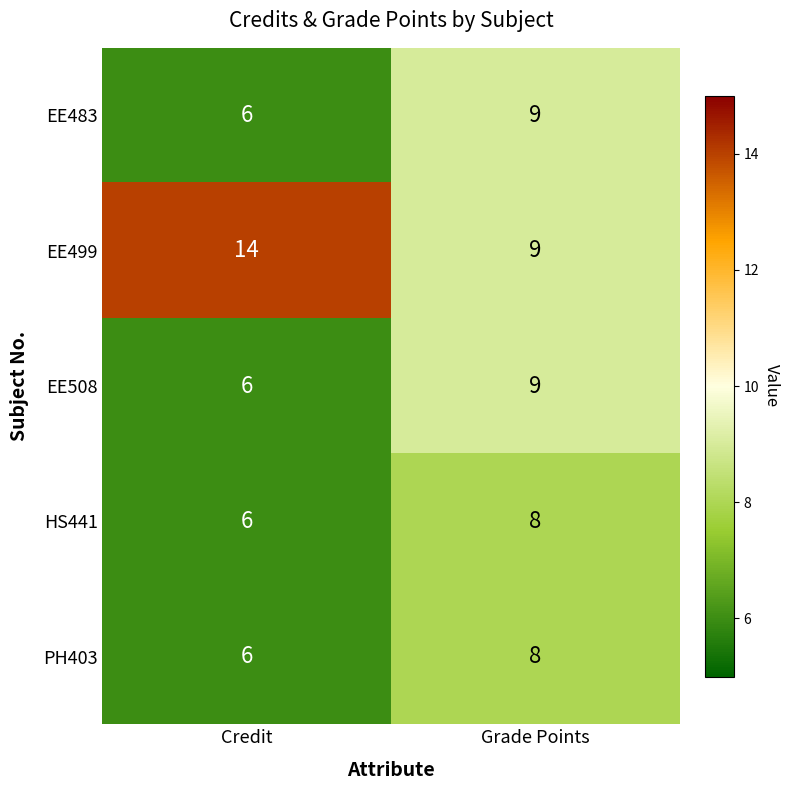

What is the sum of all EE508 values?

15